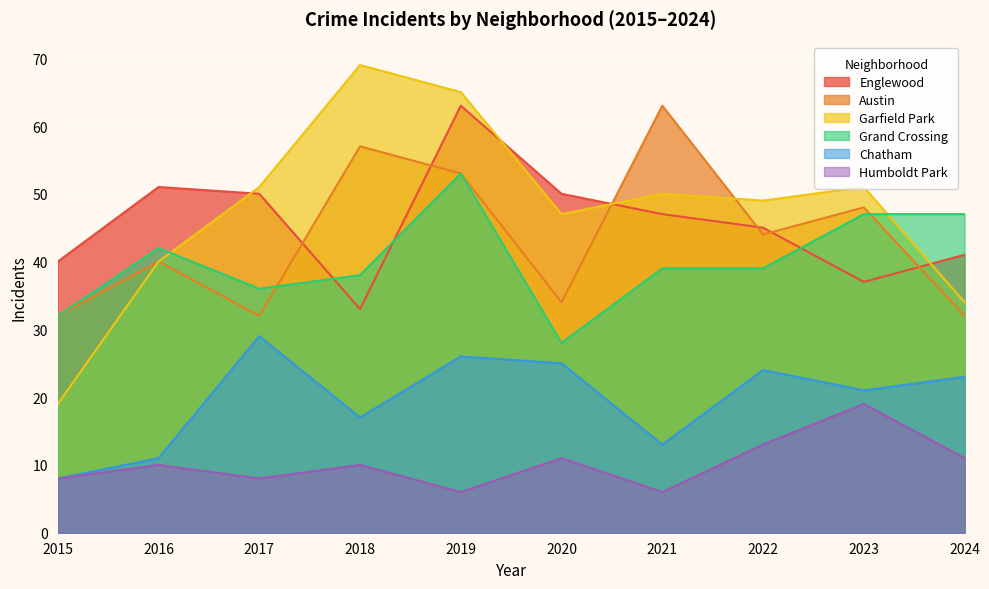

How many lines are shown in the chart?

6